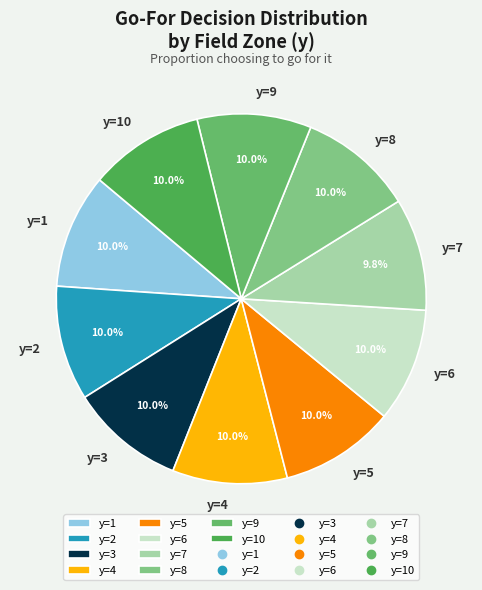

The y=6 slice represents 15% of the pie. True or false?

False